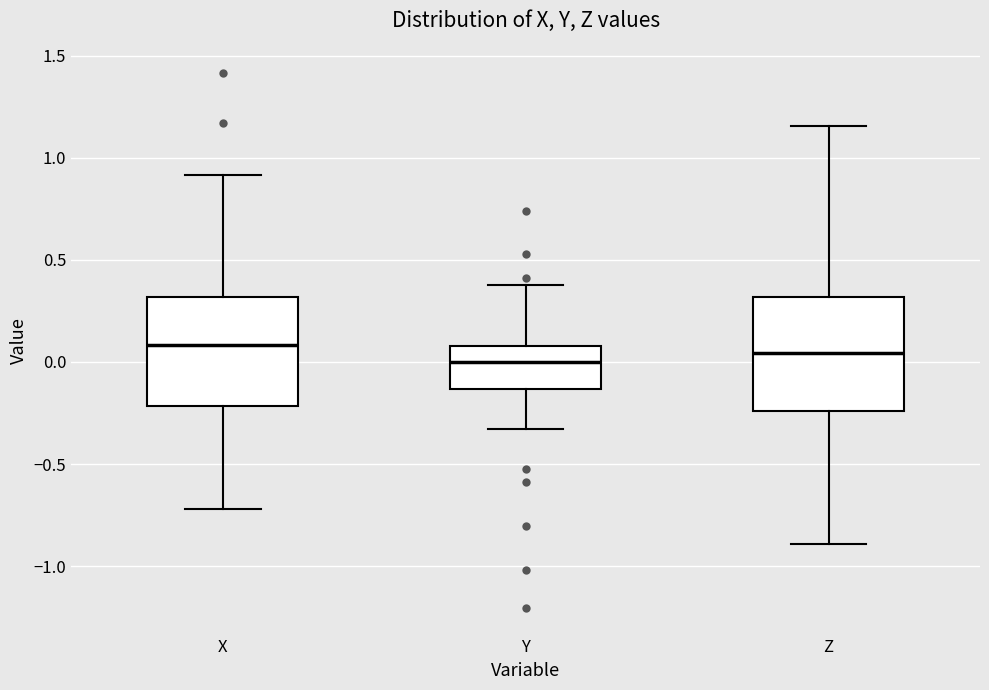

Where is the upper edge of the box for X on the y-axis? The values are not printed on the chart, so give them approximately, as read against the axis.

0.30